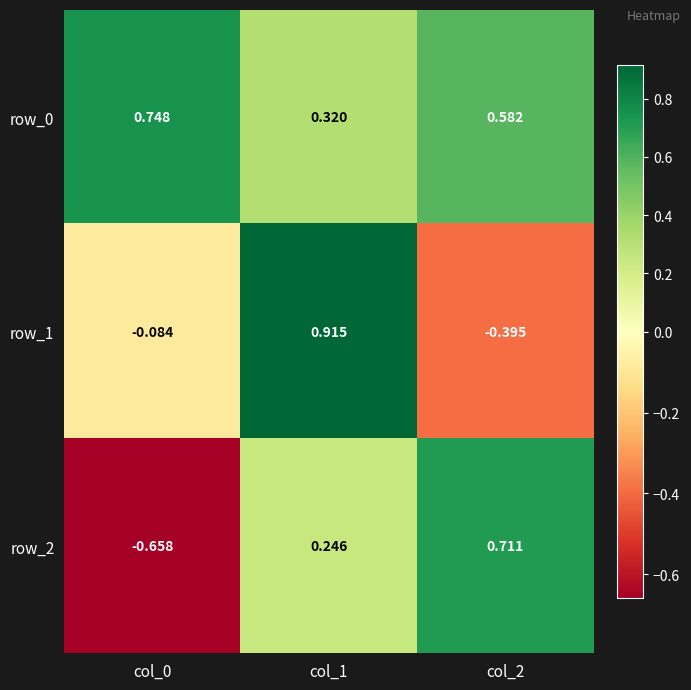

What is the average value of the row_0 series?

0.5